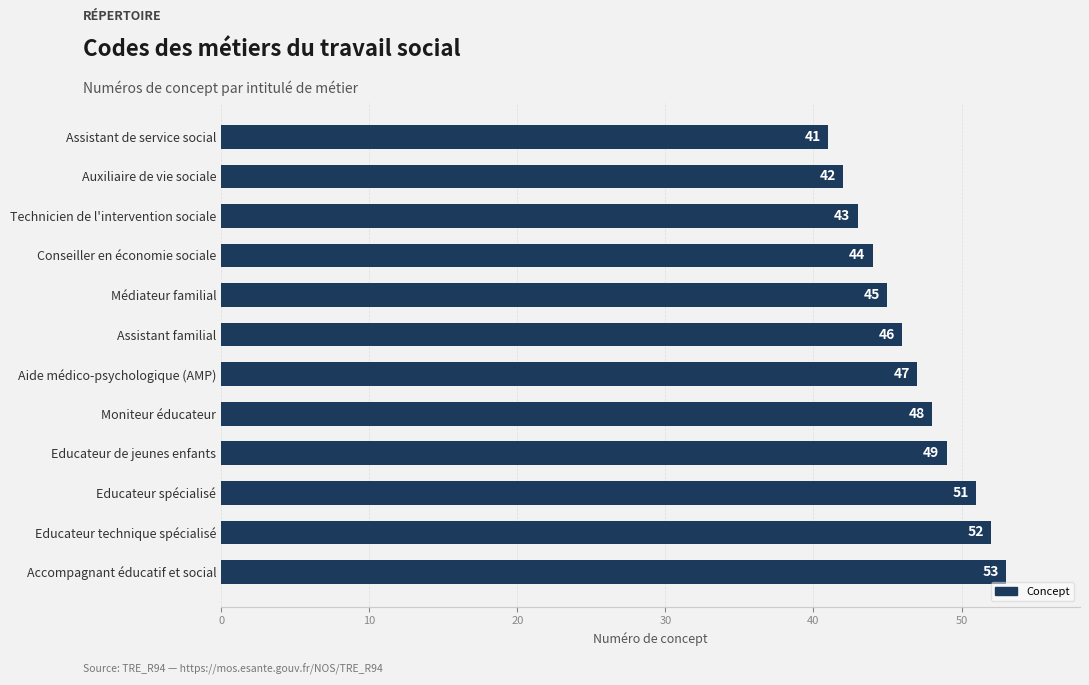

What is the difference between the values at Accompagnant éducatif et social and Médiateur familial?

8